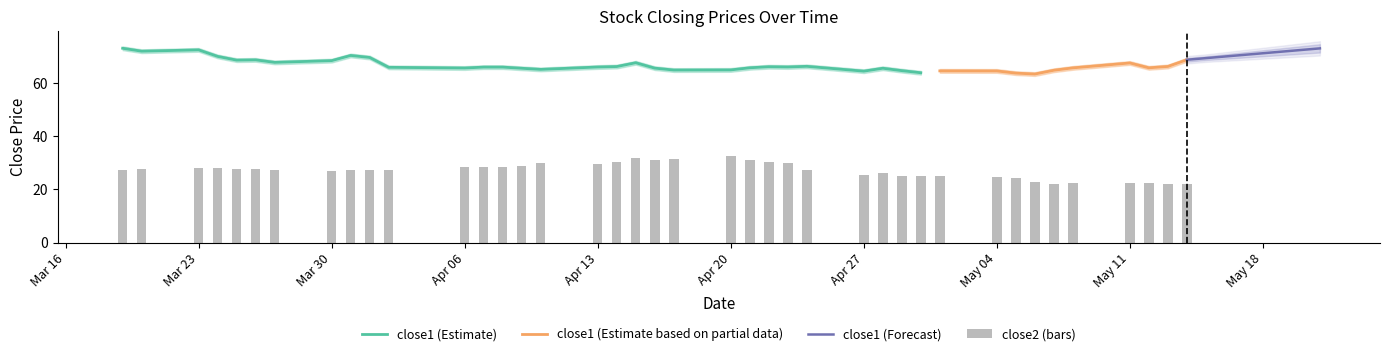

True or false: the data shows 8.5 at 17.

False